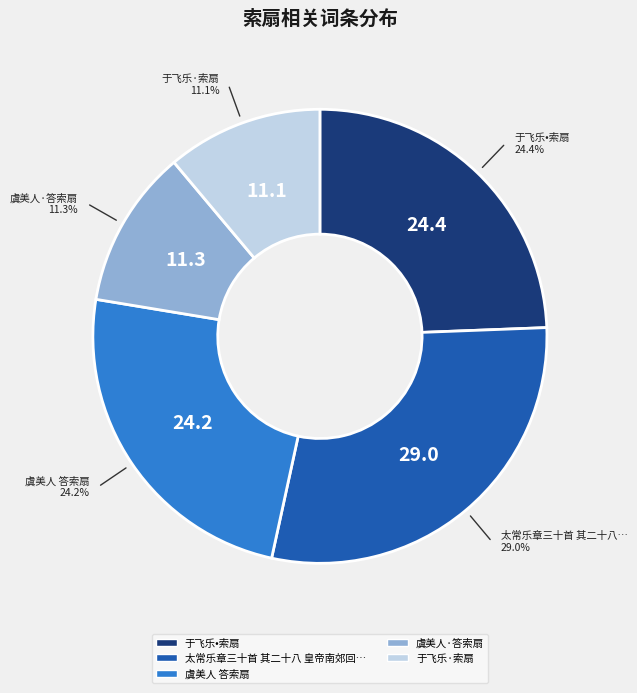

How many slices are in this pie chart?

5